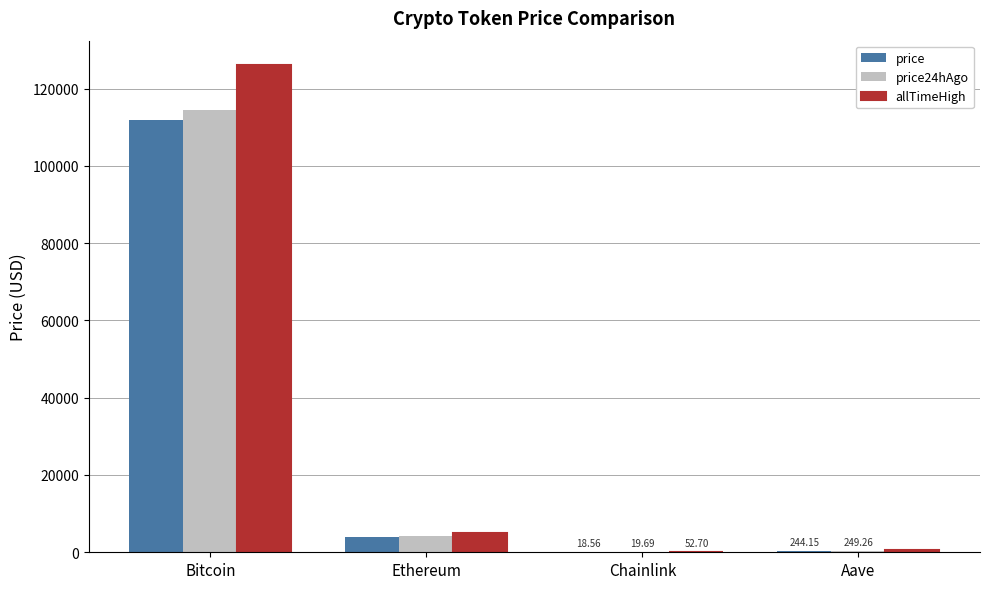

What is the total value across all series at Bitcoin?

352242.0